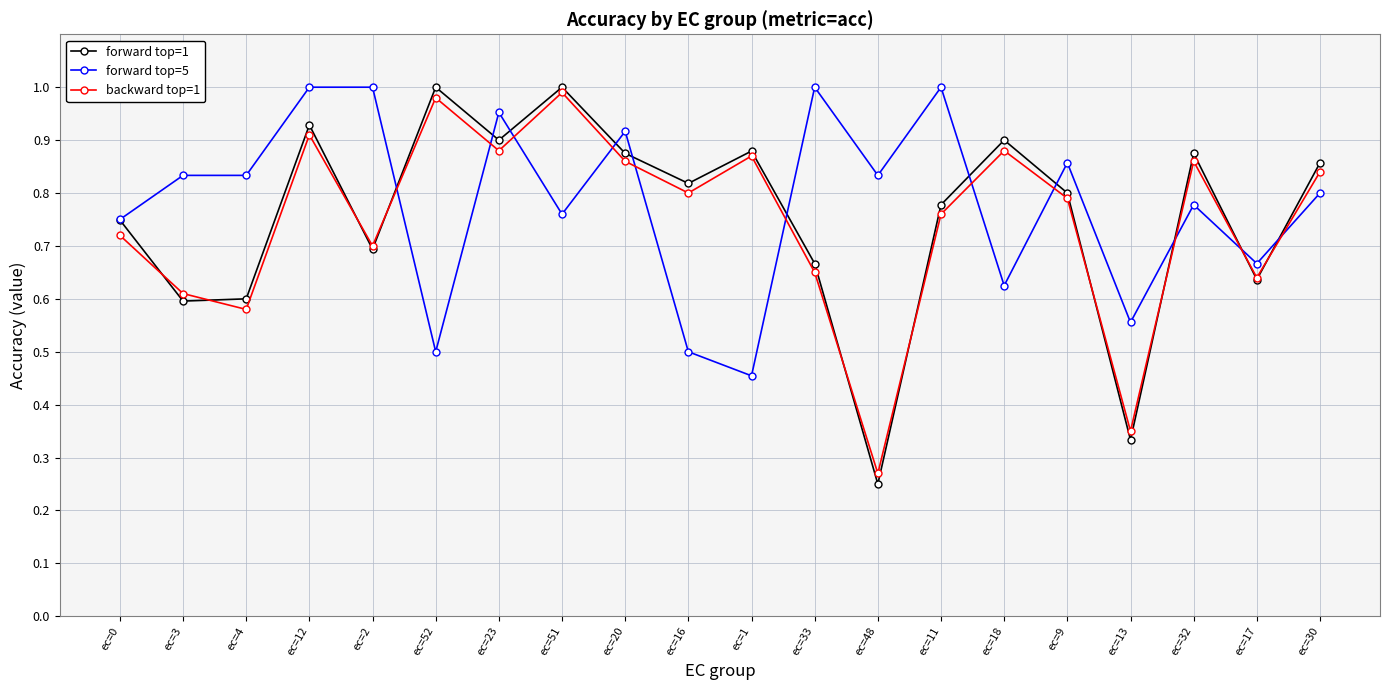

At which category does the chart reach its minimum across all series?

ec=48